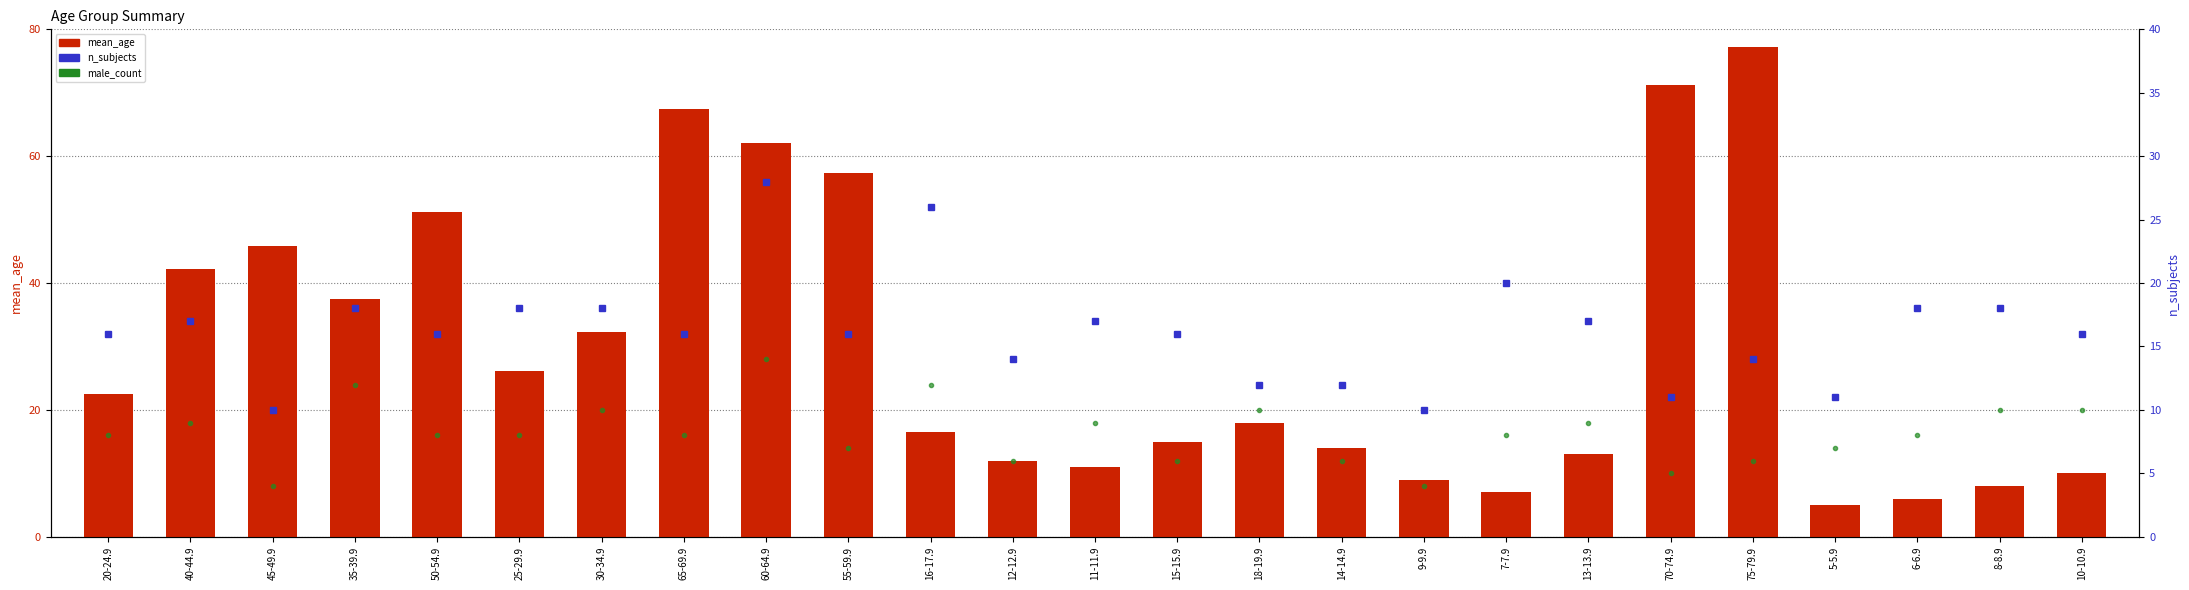

Is the value of male_count at 12-12.9 greater than the value of mean_age at 40-44.9?

No